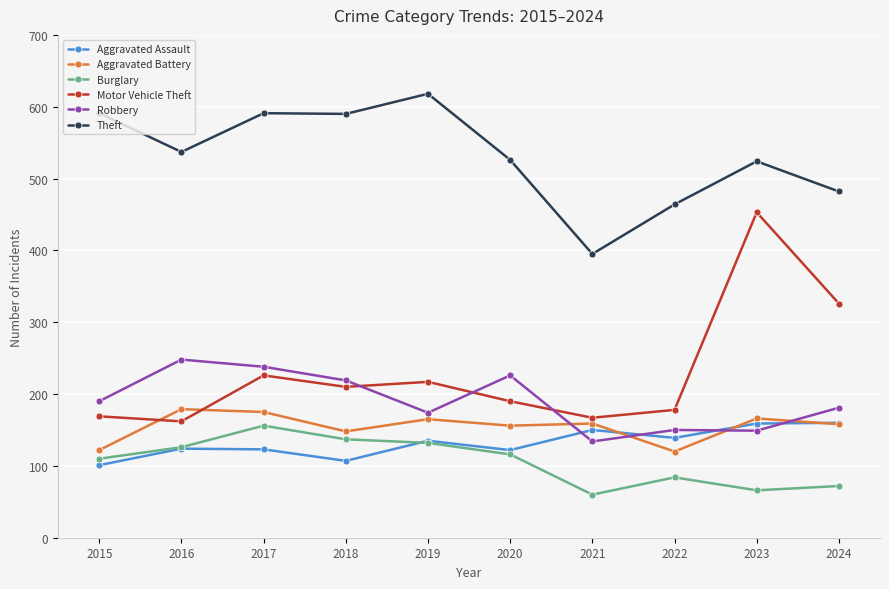

True or false: Aggravated Battery has more than 0 interior local peaks.

True